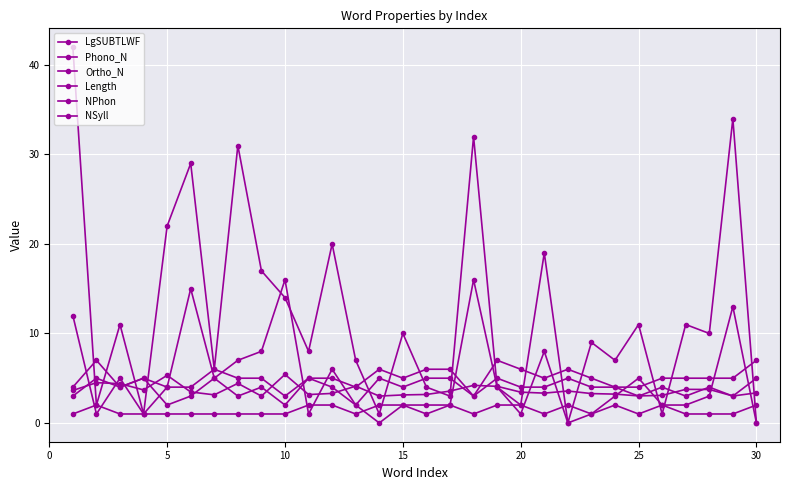

How many lines are shown in the chart?

6